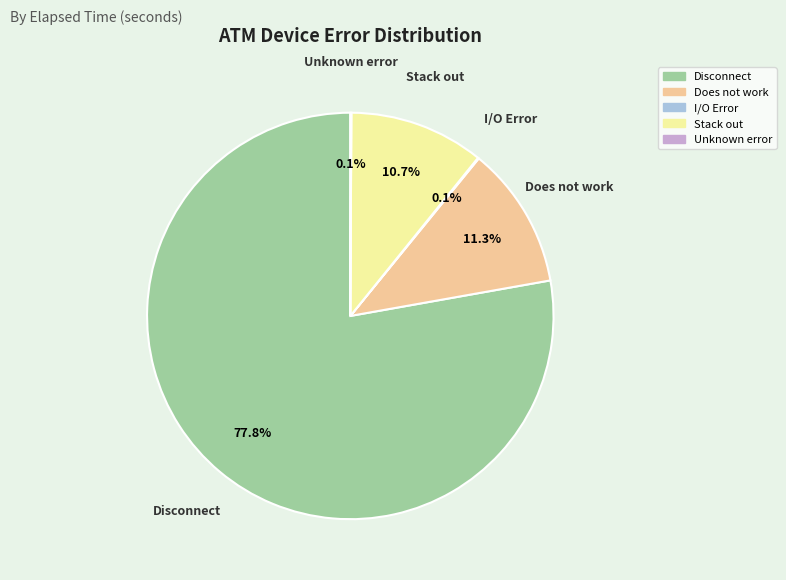

Which slice is the largest?

Disconnect